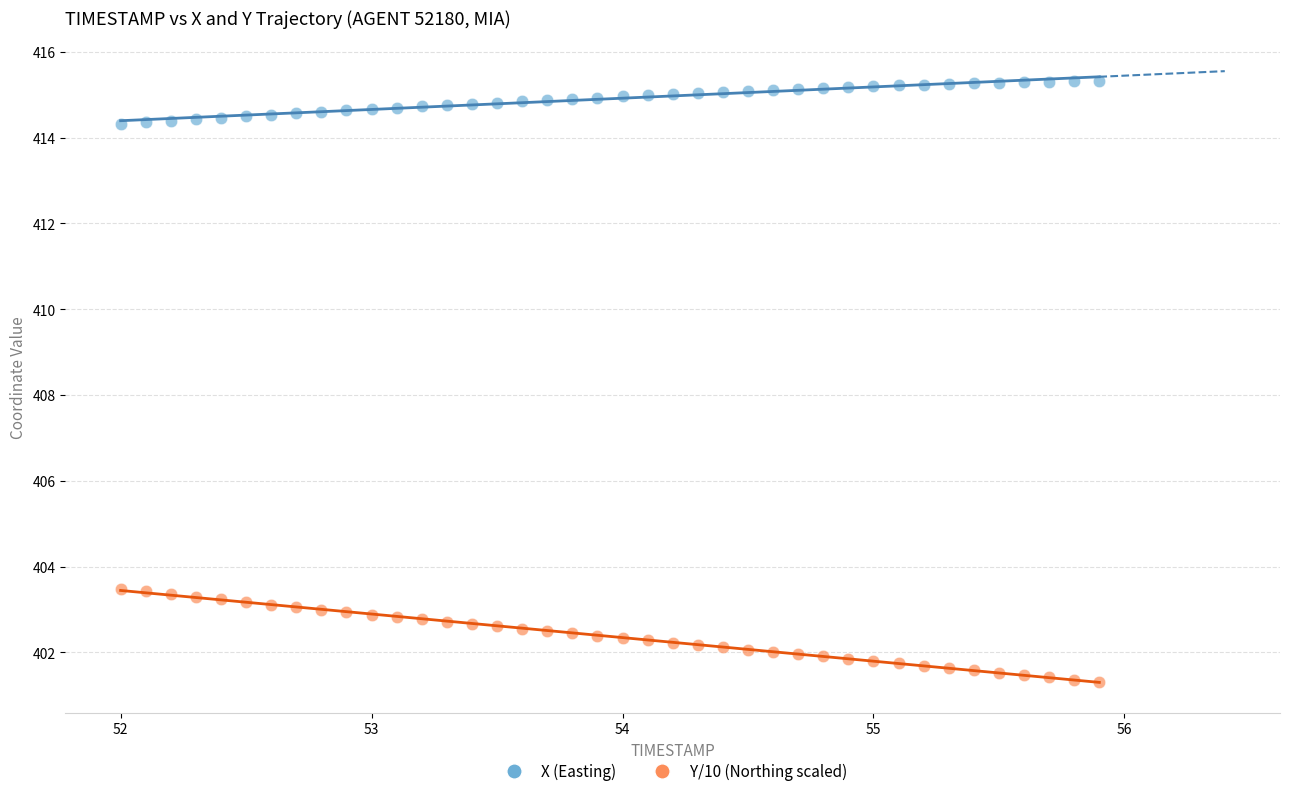

Across all data points, what is the range of Y values (max minus min)?

14.0